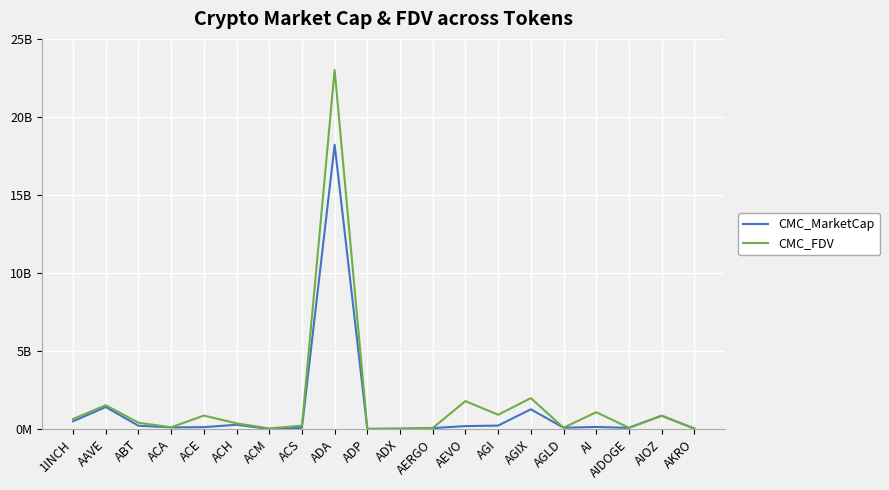

Reading left to right, transcribe all the data shown in this chart.

CMC_MarketCap: 503154525.3	1418396715.9	219588579.4	114224756.4	130182648.8	282797854.7	14907922.6	89304963.8	18221814278.5	8389744.3	32150725.8	68427752.0	196848099.0	229971657.7	1275379375.5	94303068.7	141258611.0	85410161.7	863139895.4	35902376.5
CMC_FDV: 652215638.7	1532741403.6	414426093.2	118675071.9	871063609.1	373427448.9	48335037.8	224159937.4	23016091916.2	27821572.1	33479638.2	76885114.7	1797080587.1	925099647.1	1989524026.2	94303068.7	1085781064.9	93808355.9	863139895.4	40465148.7